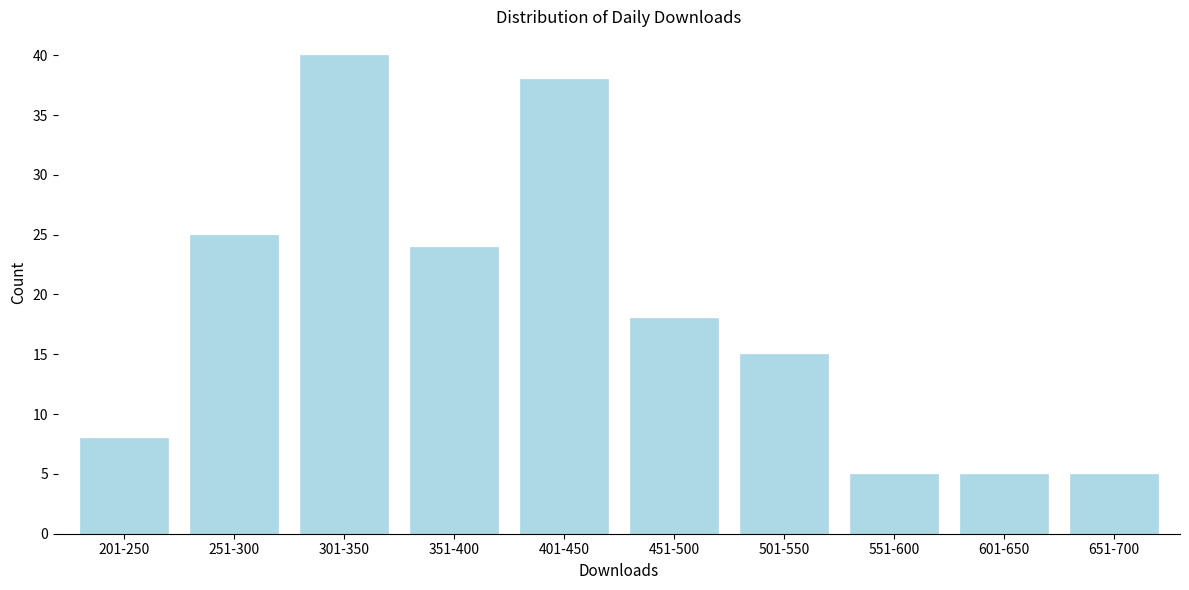

Reading left to right, list all the values displayed in this chart.

8	25	40	24	38	18	15	5	5	5